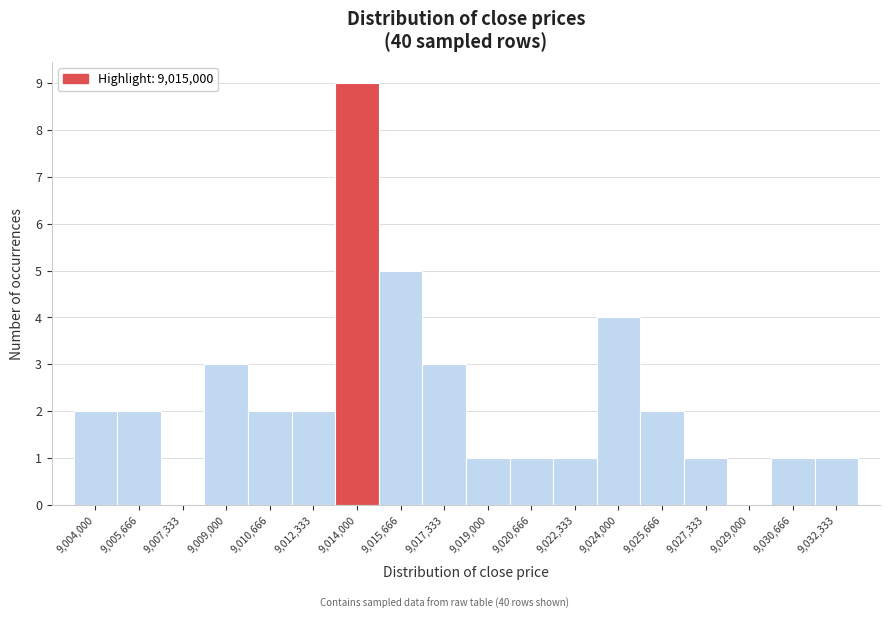

Reading left to right, transcribe all the data shown in this chart.

9,004,000=2	9,005,666=2	9,007,333=0	9,009,000=3	9,010,666=2	9,012,333=2	9,014,000=9	9,015,666=5	9,017,333=3	9,019,000=1	9,020,666=1	9,022,333=1	9,024,000=4	9,025,666=2	9,027,333=1	9,029,000=0	9,030,666=1	9,032,333=1